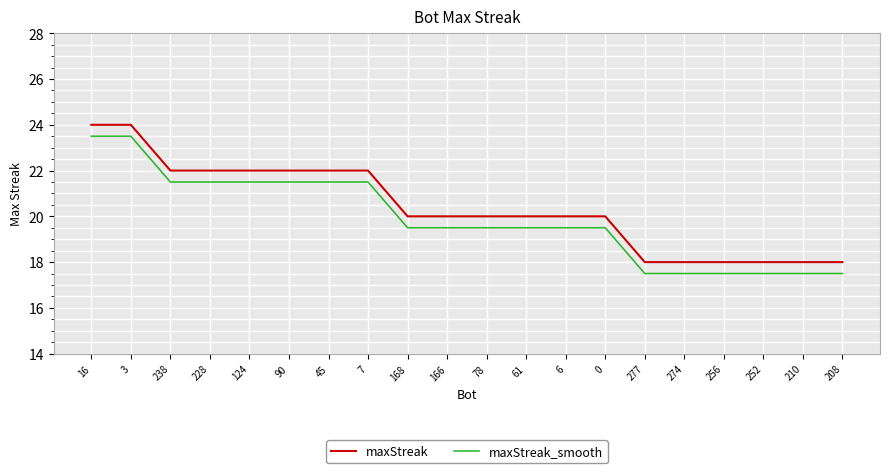

Rank the series by their maximum value, from lowest to highest.

maxStreak_smooth, maxStreak